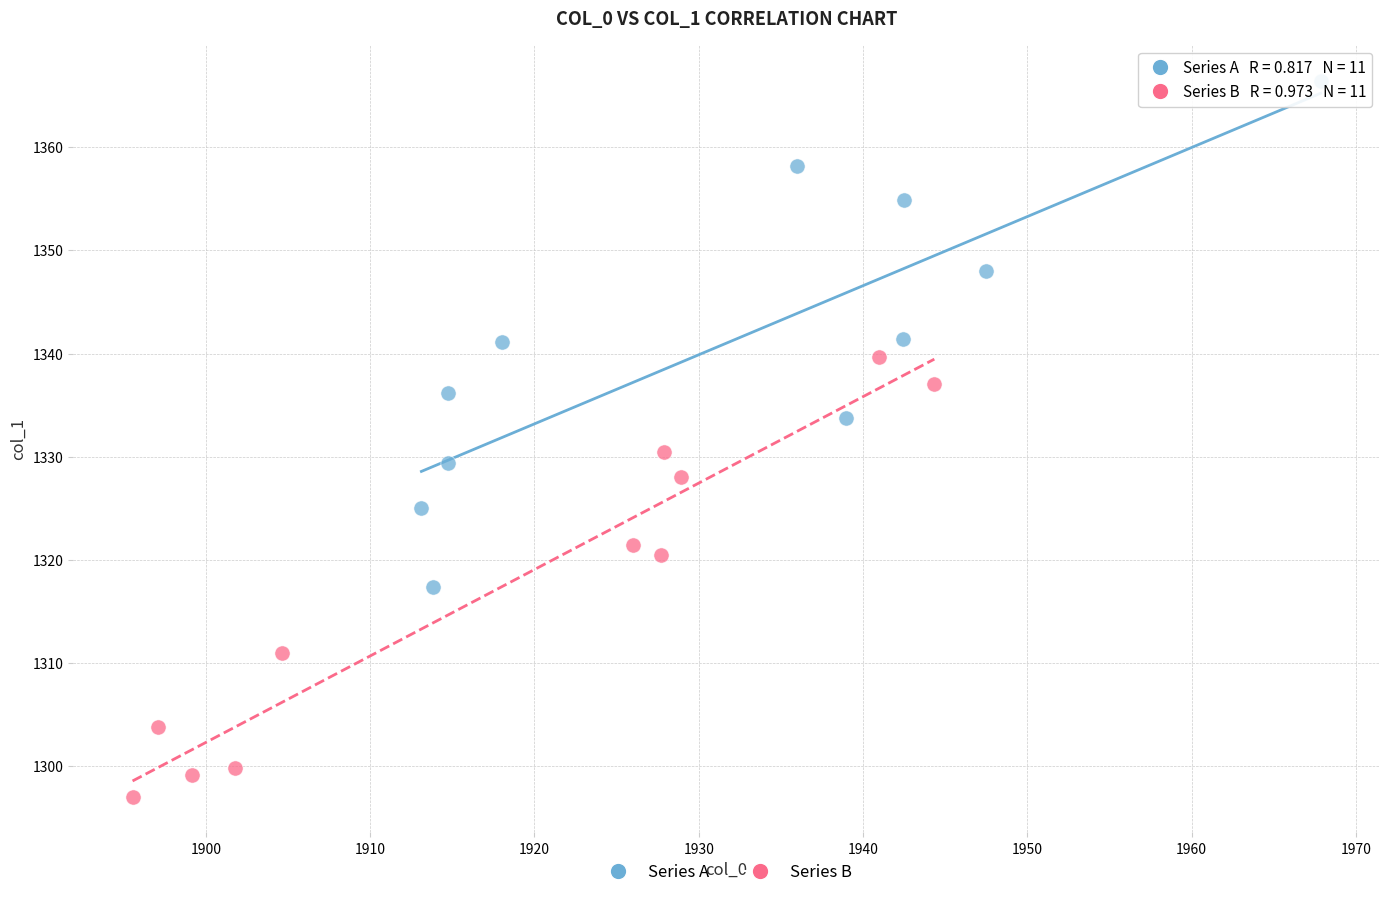

What are all the series names shown in the legend?

Series A, Series B